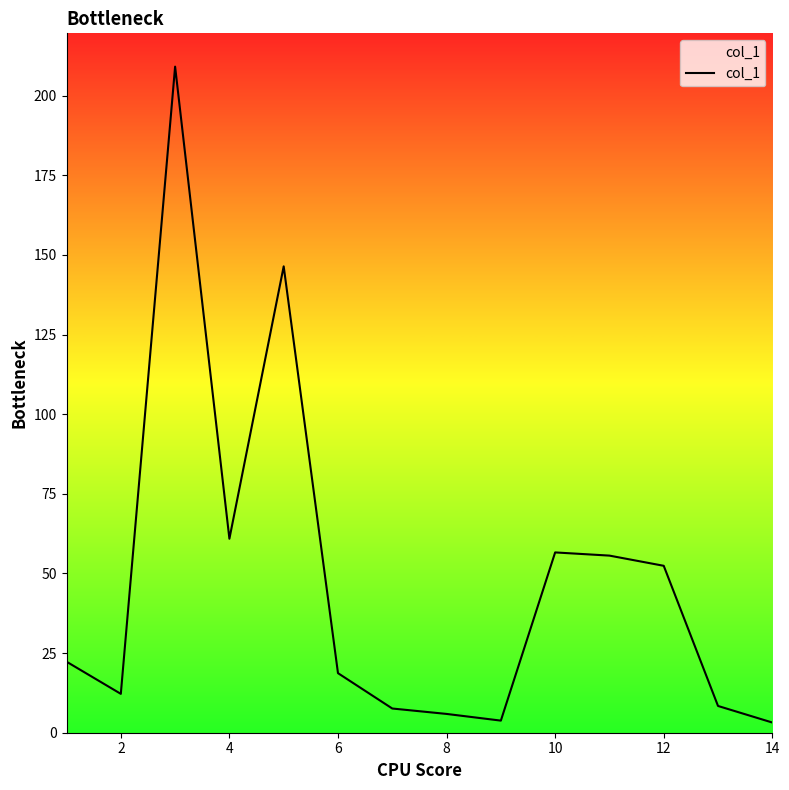

What is the greatest value displayed?

209.1